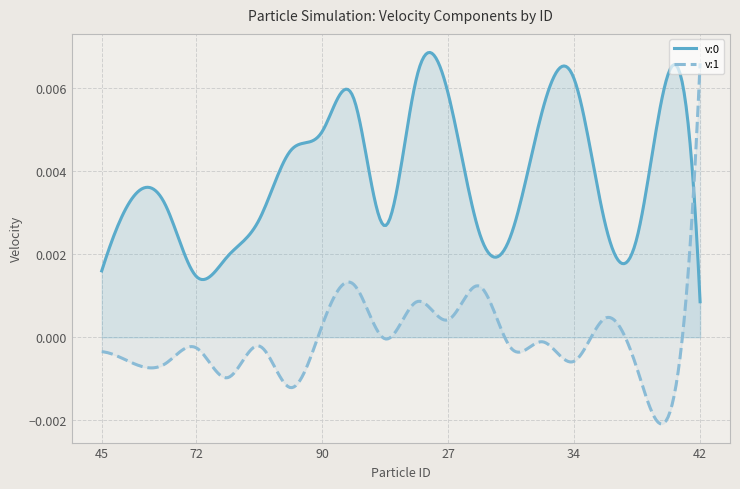

Which series has the widest spread of values?

v:1